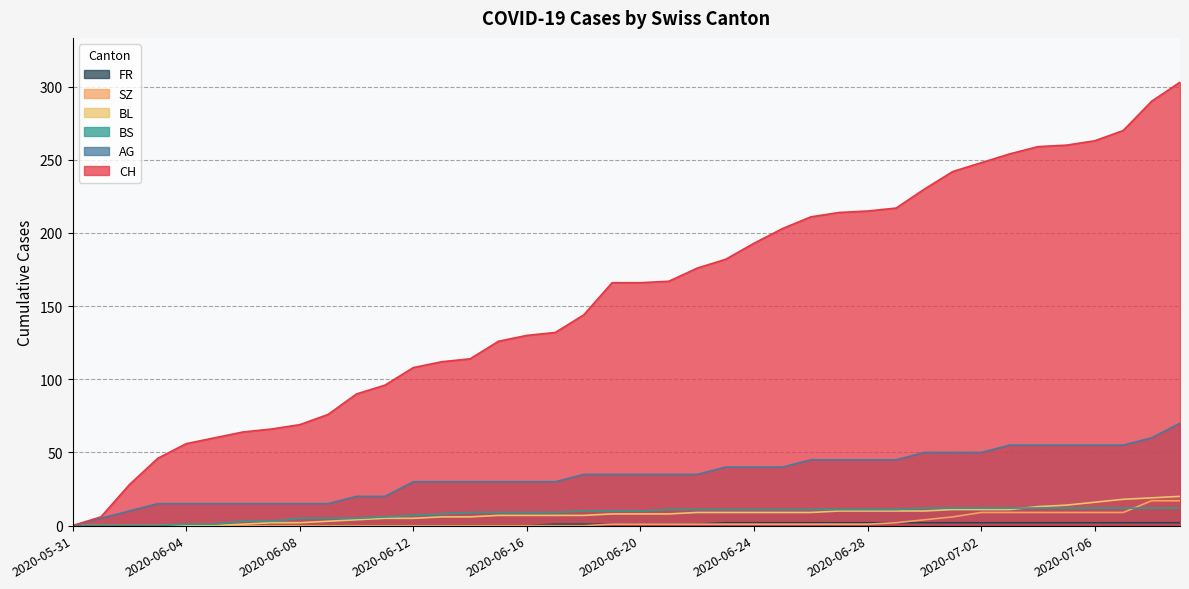

How many lines are shown in the chart?

6